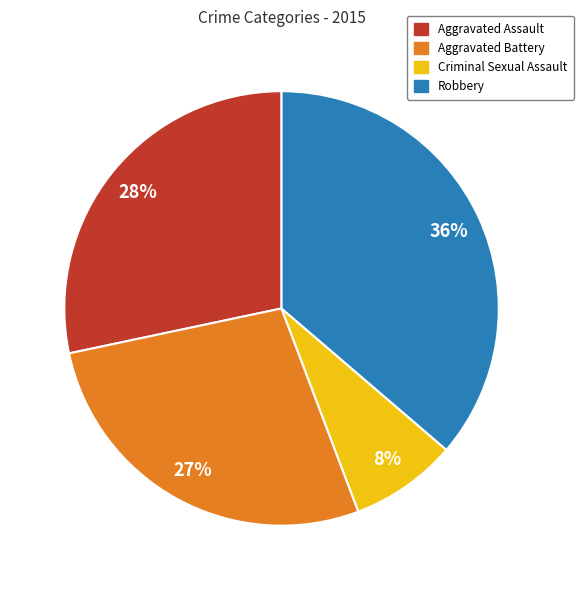

What is the ratio of the value at Robbery to the value at Aggravated Battery?

1.3